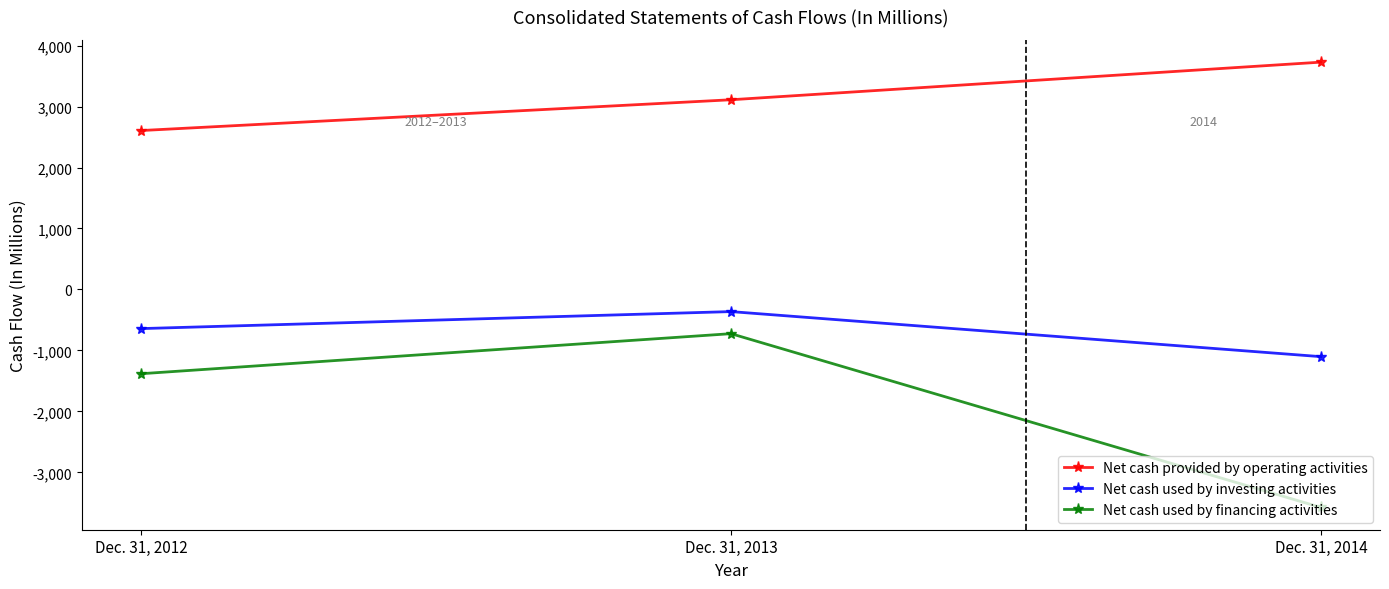

Reading left to right, extract all data points from this chart.

Net cash provided by operating activities: 2606	3111	3728
Net cash used by investing activities: -642	-363	-1102
Net cash used by financing activities: -1382	-725	-3575